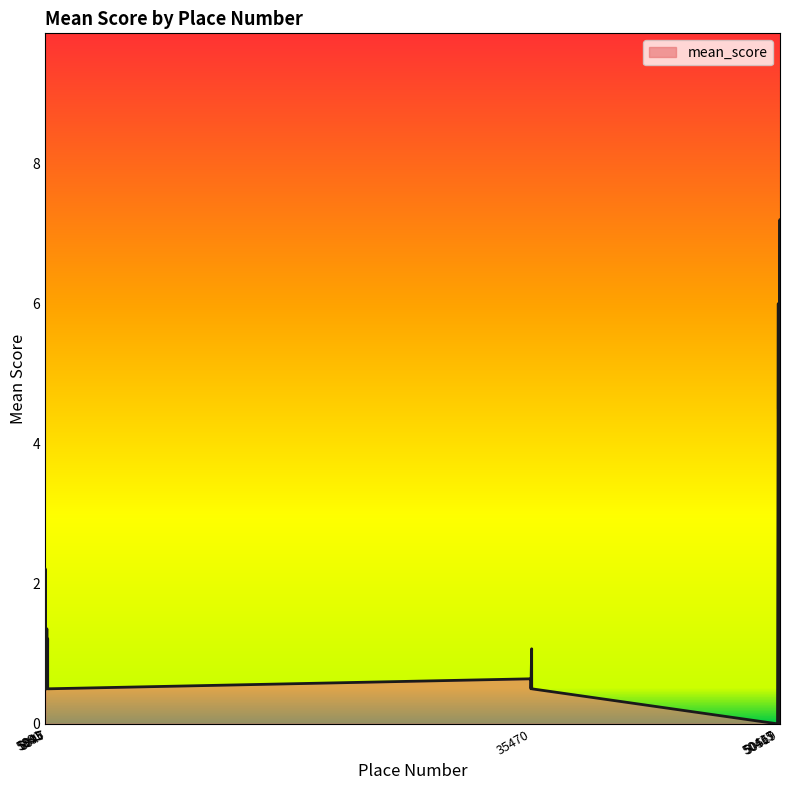

How many lines are shown in the chart?

1